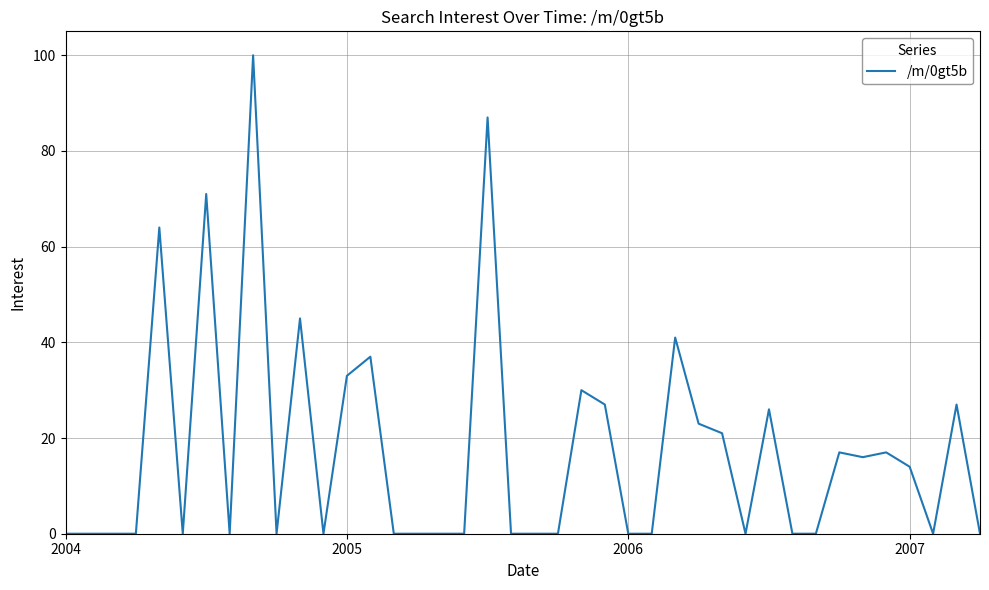

True or false: the data shows -53 at 2004.

False